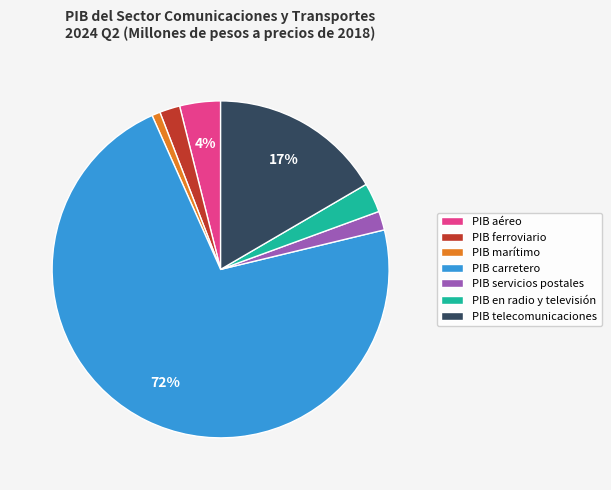

What percentage is the PIB en radio y televisión slice, to the nearest percent?

3%